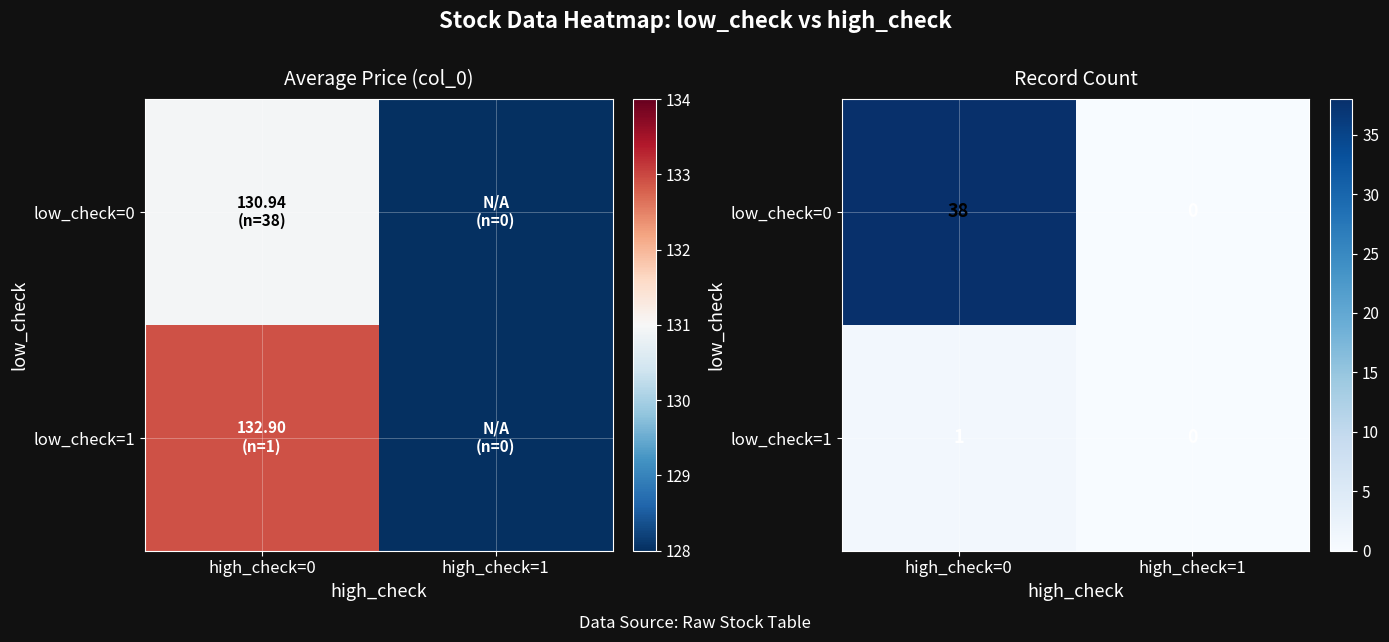

What is the difference between the maximum and minimum values in the low_check=0 series?

38